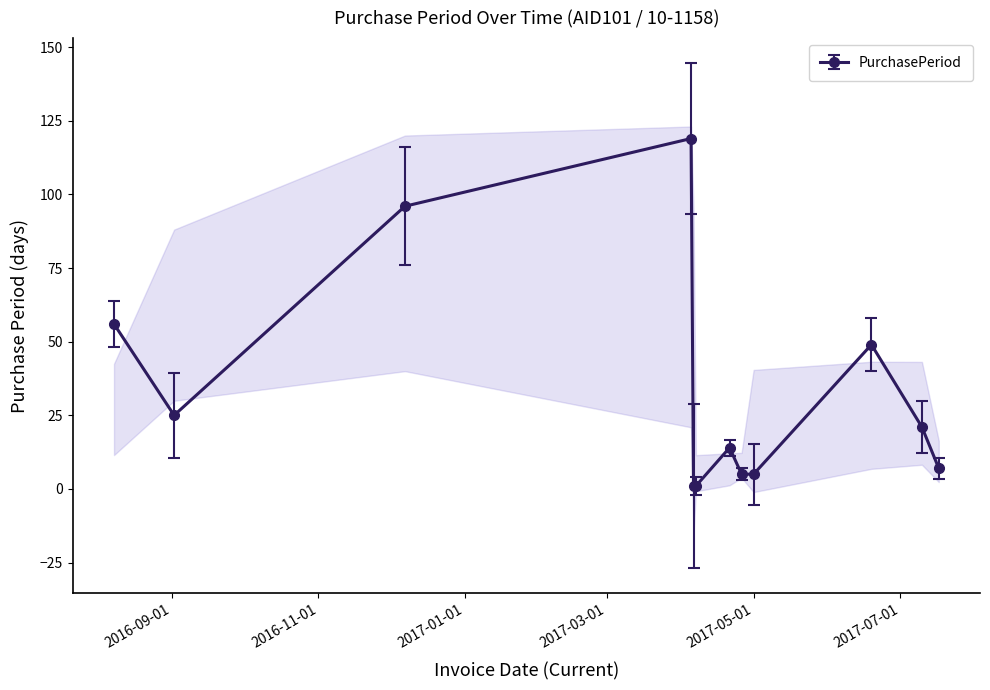

True or false: PurchasePeriod has more than 1 points higher than both neighbors.

True